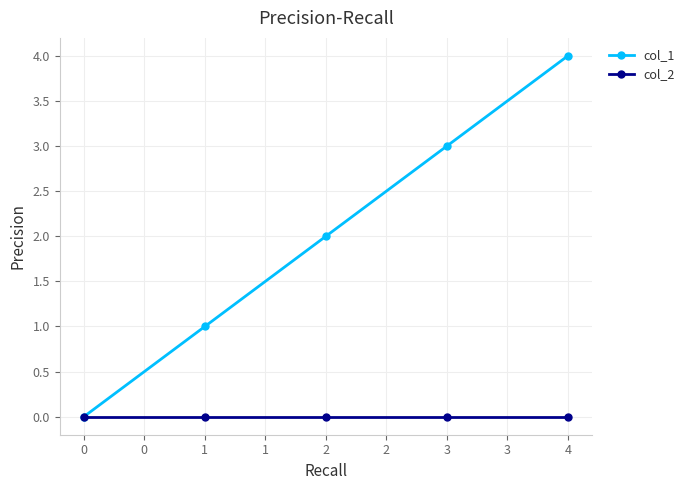

At which label does col_1 reach its peak?

4